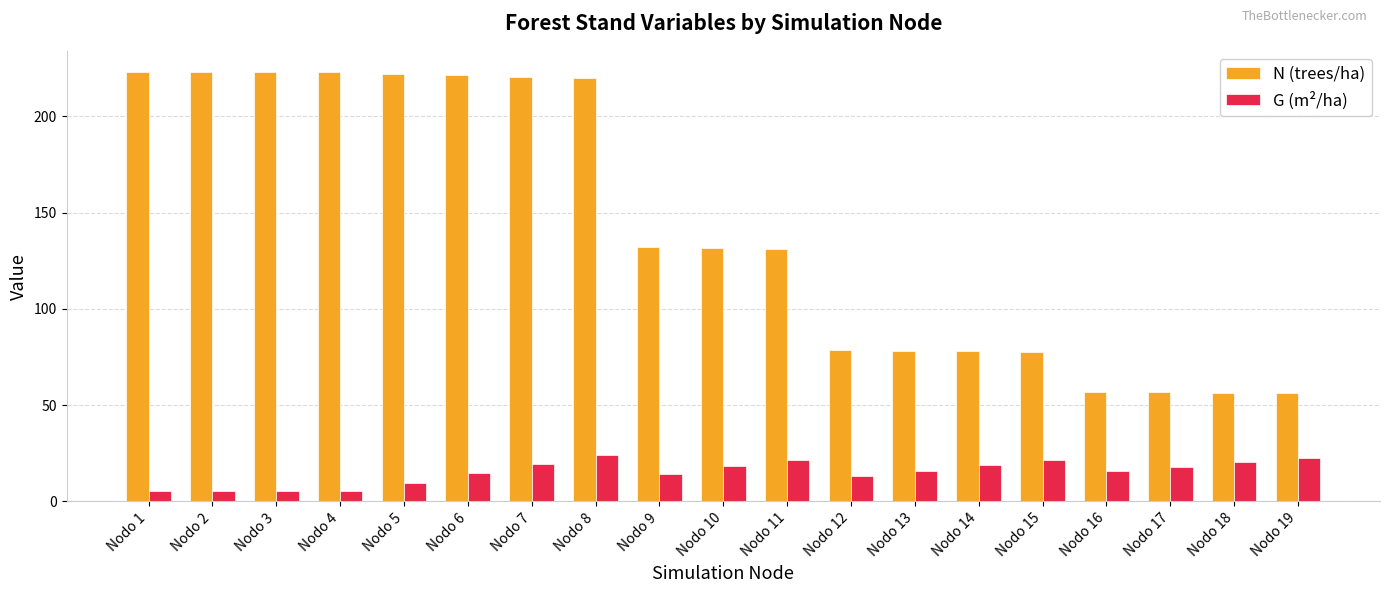

Is the value of G (m²/ha) at Nodo 11 greater than the value of N (trees/ha) at Nodo 8?

No